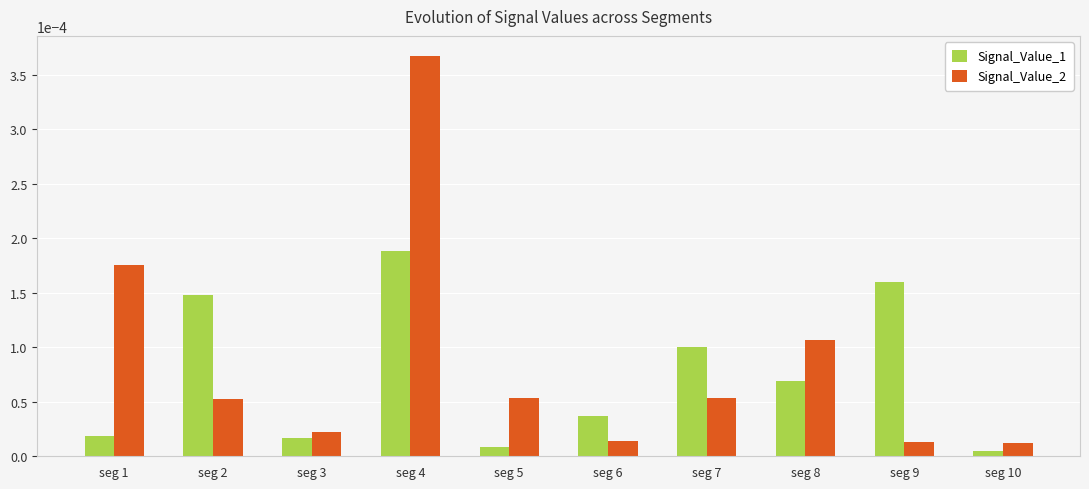

At seg 5, list the series in order from largest to smallest.

Signal_Value_2, Signal_Value_1